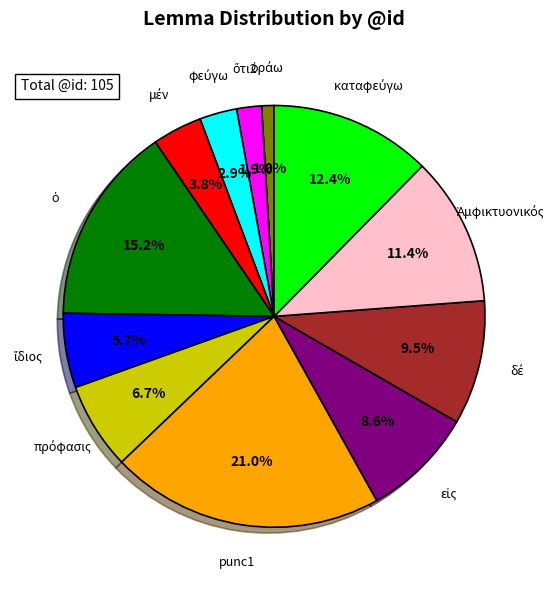

Is there any slice that represents more than half of the pie?

No